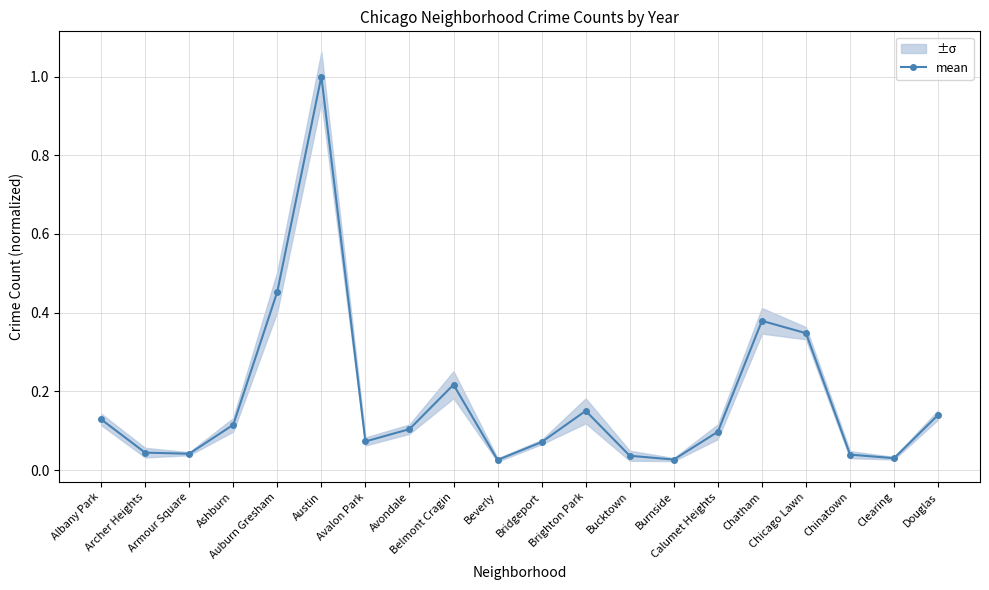

What is the change in value from Auburn Gresham to Bucktown?

-0.4